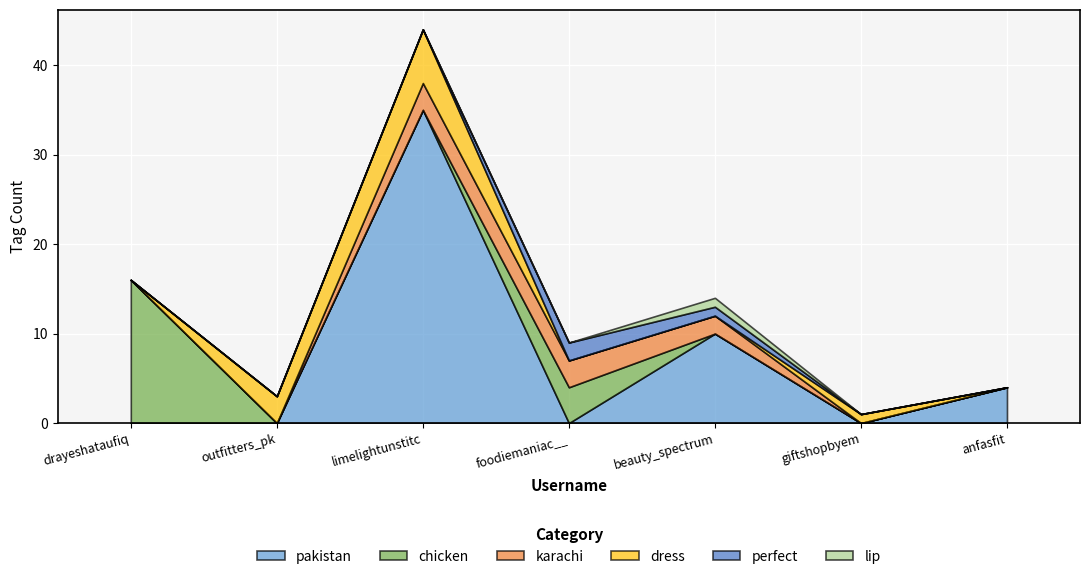

How many lines are shown in the chart?

6